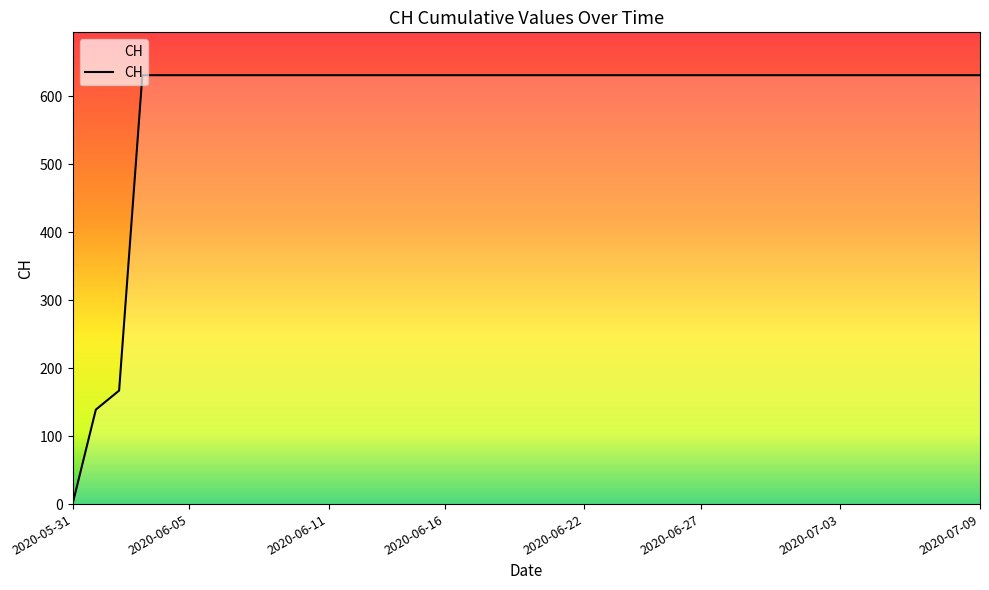

What is the maximum value shown in the chart?

631